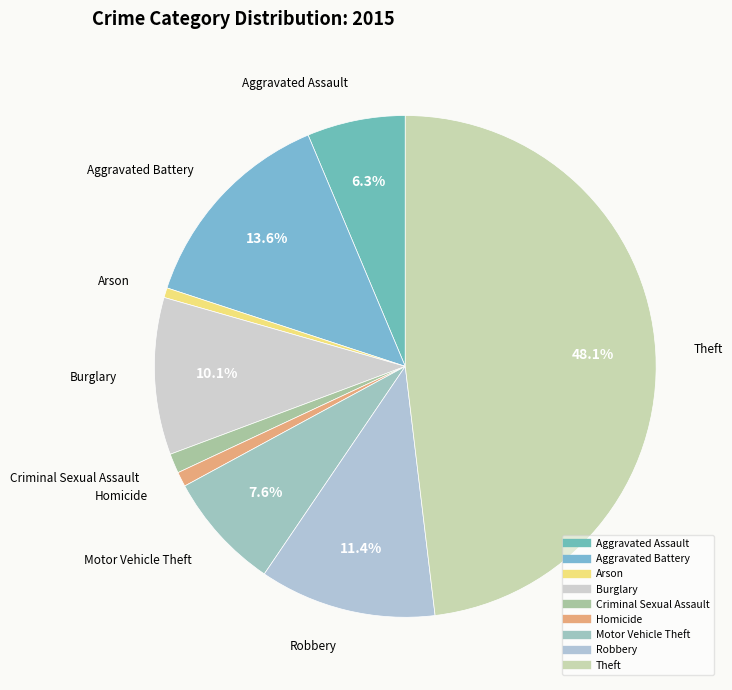

What percentage is NOT represented by Aggravated Assault?

93.7%